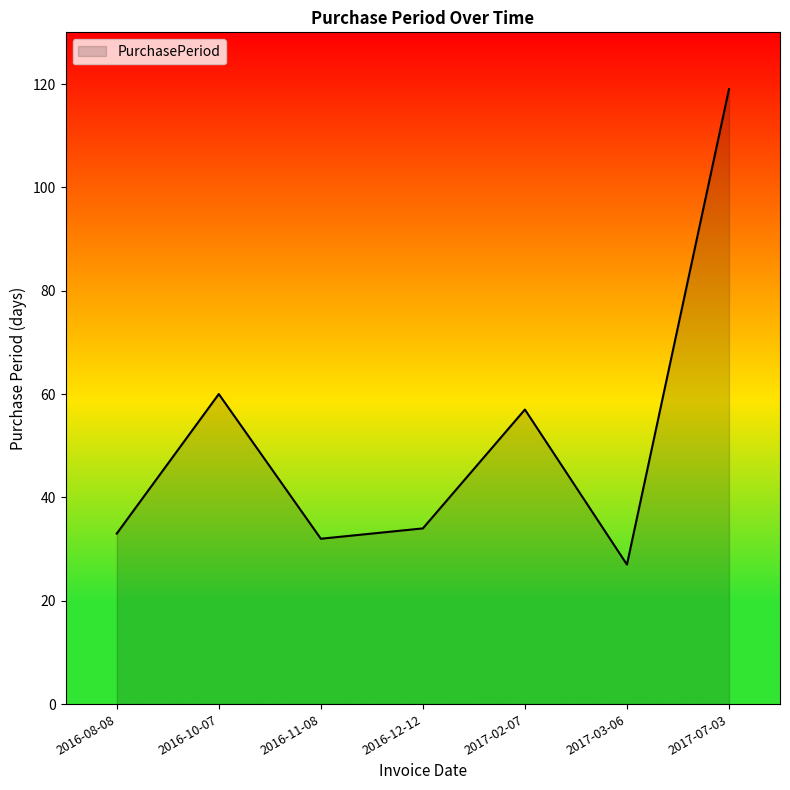

What is the ratio of the value at 2016-12-12 to the value at 2016-08-08?

1.0